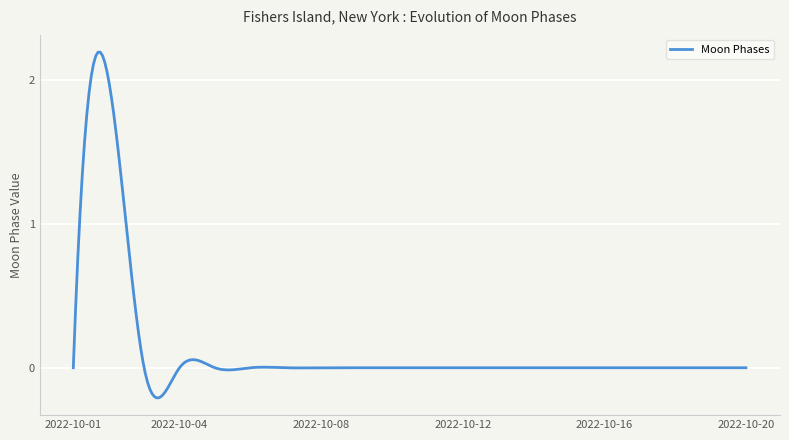

Rank the categories by value from highest to lowest.

2022-10-02, 2022-10-01, 2022-10-03, 2022-10-04, 2022-10-05, 2022-10-06, 2022-10-07, 2022-10-08, 2022-10-09, 2022-10-10, 2022-10-11, 2022-10-12, 2022-10-13, 2022-10-14, 2022-10-15, 2022-10-16, 2022-10-17, 2022-10-18, 2022-10-19, 2022-10-20